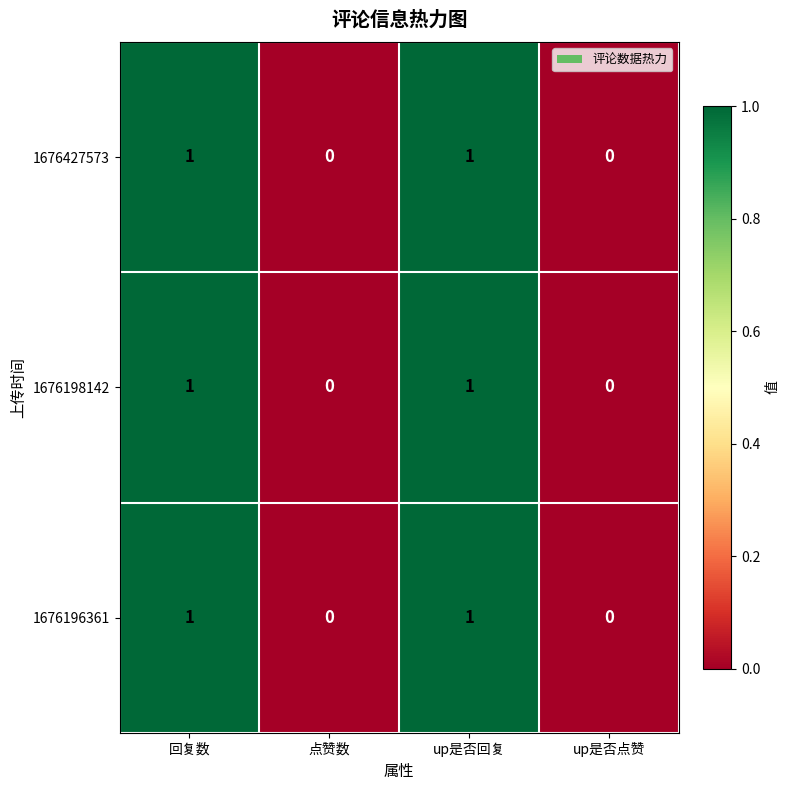

Count the number of data series in this chart.

3